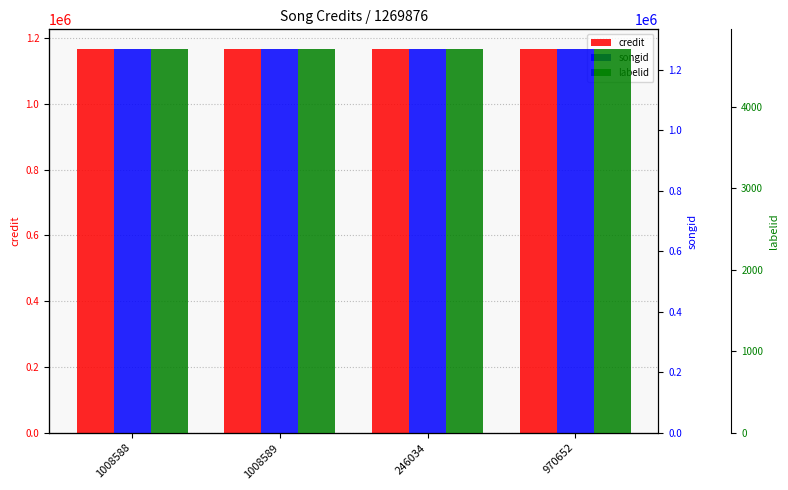

Reading left to right, list all the values displayed in this chart.

credit: 1008588=1167554	1008589=1167554	246034=1167554	970652=1167554
songid: 1008588=1269876	1008589=1269876	246034=1269876	970652=1269876
labelid: 1008588=4718	1008589=4718	246034=4718	970652=4718